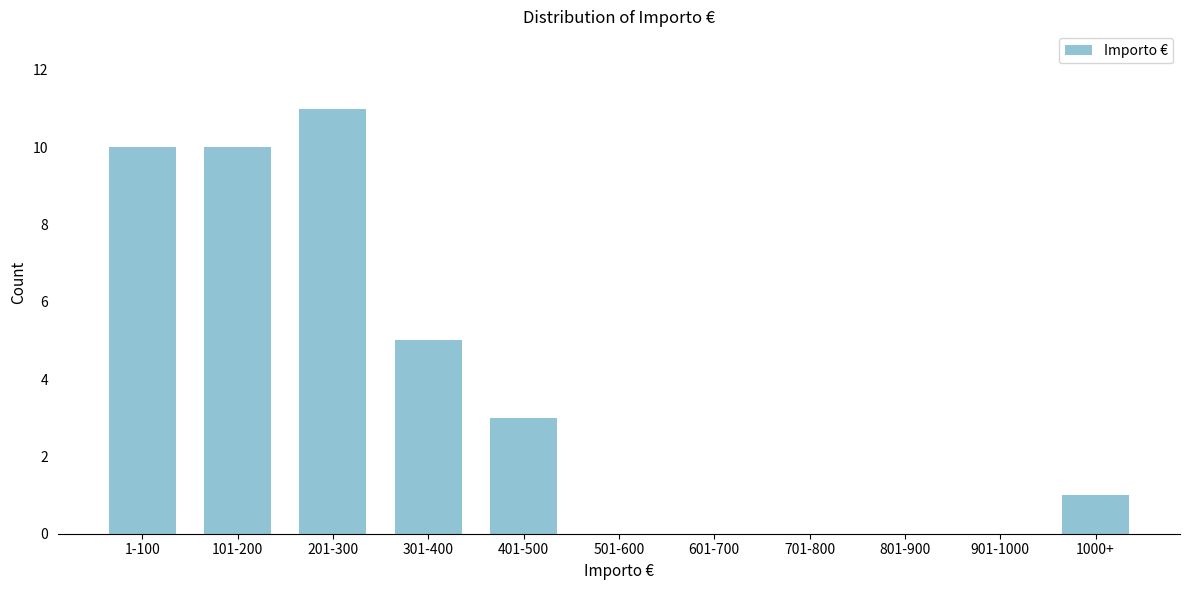

Reading left to right, transcribe all the data shown in this chart.

1-100=10	101-200=10	201-300=11	301-400=5	401-500=3	501-600=0	601-700=0	701-800=0	801-900=0	901-1000=0	1000+=1